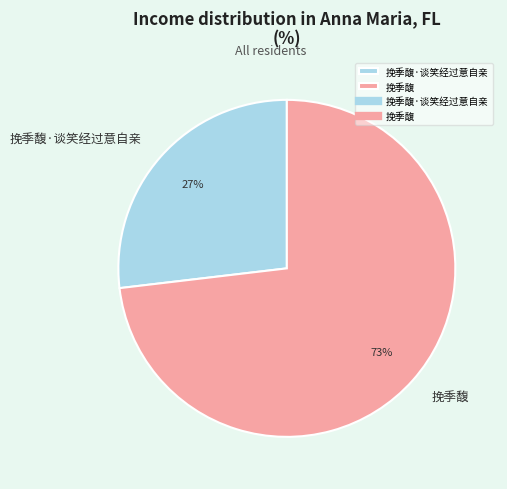

Which category has the biggest portion of the pie?

挽季馥